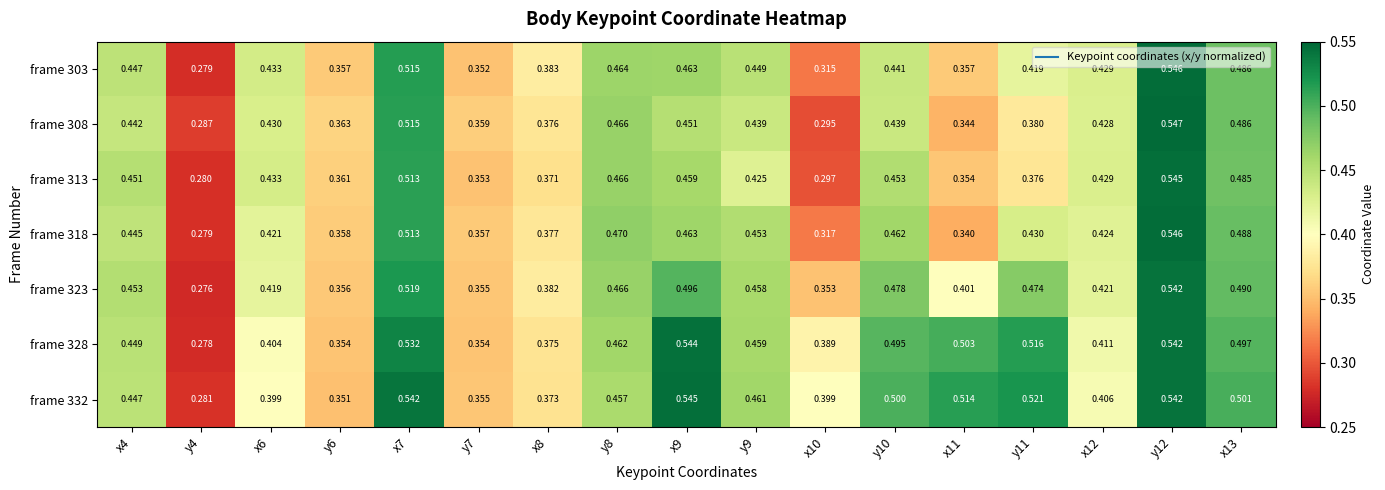

How many distinct data groups are displayed?

7